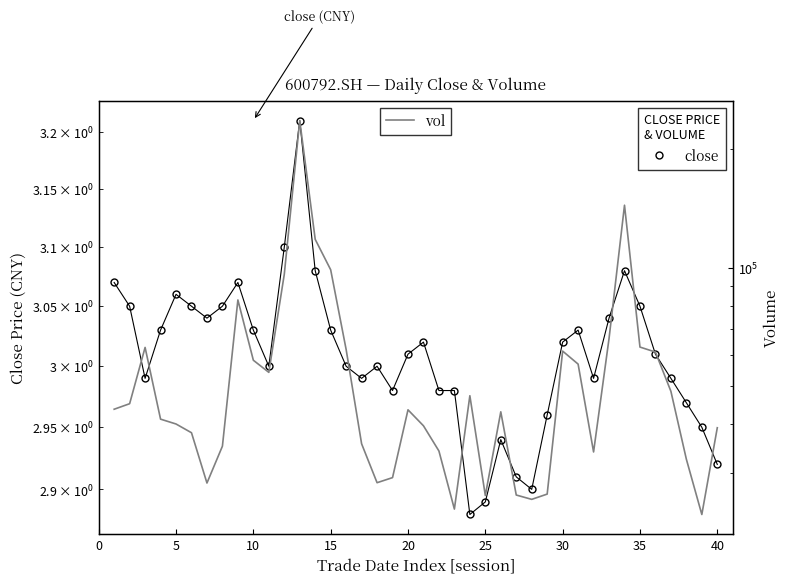

At how many categories does at least one series exceed 123407?

2